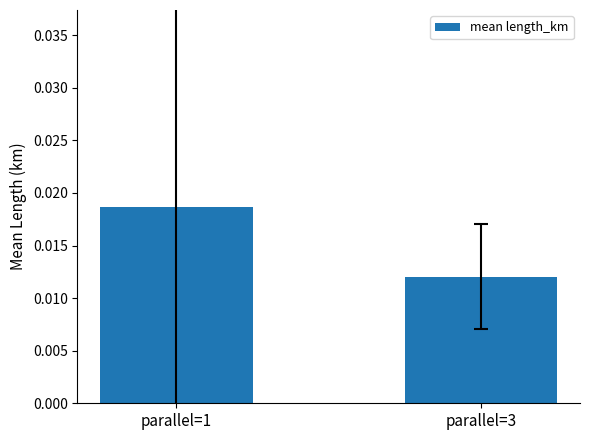

At which category does the chart reach its peak across all series?

parallel=1